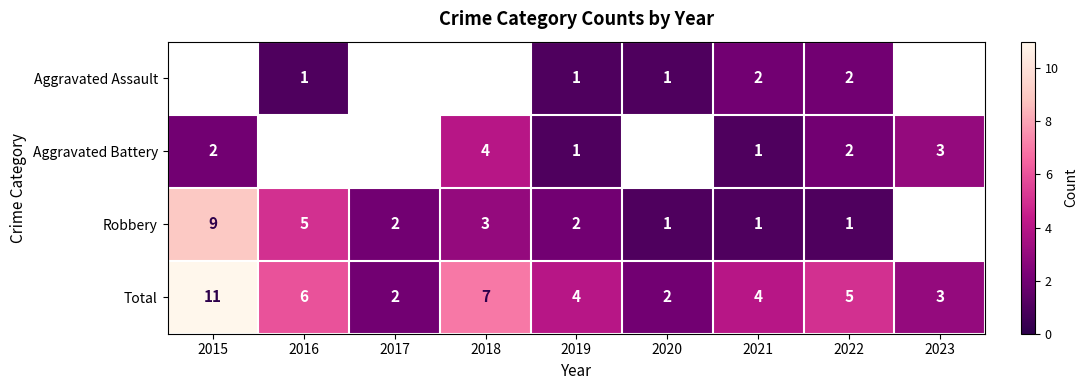

Which label corresponds to the smallest value in the chart?

2016